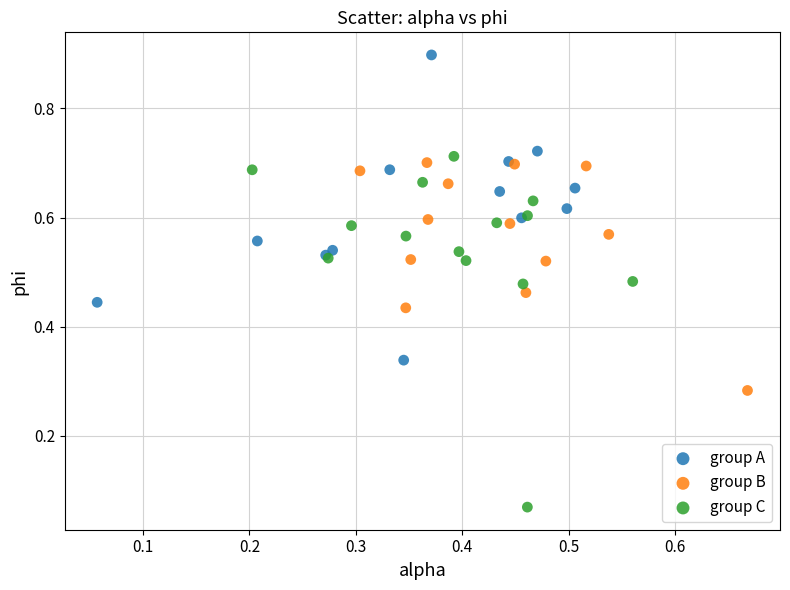

Which series reaches the maximum Y coordinate?

group A